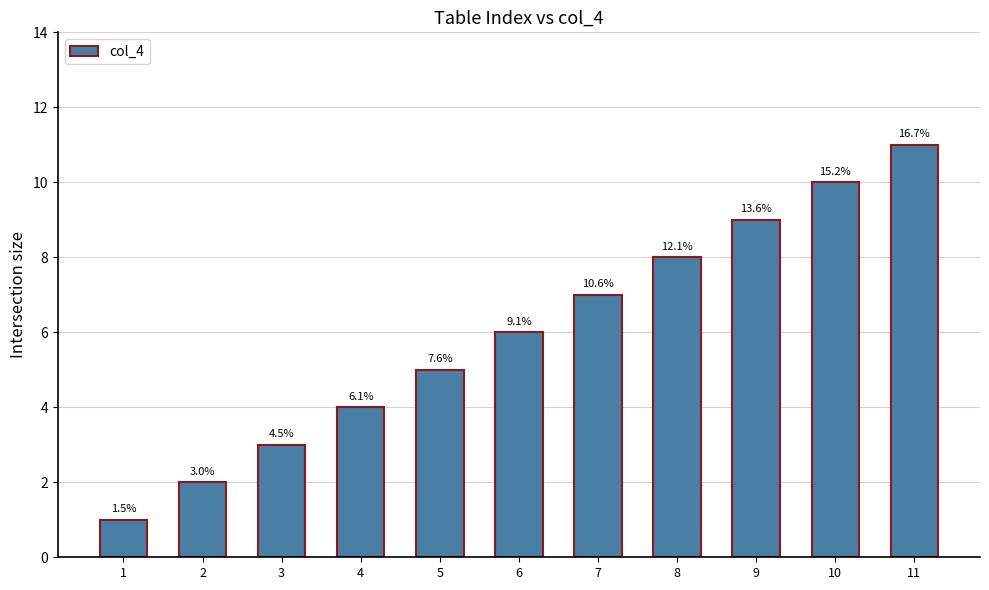

How many bars are there in total?

11